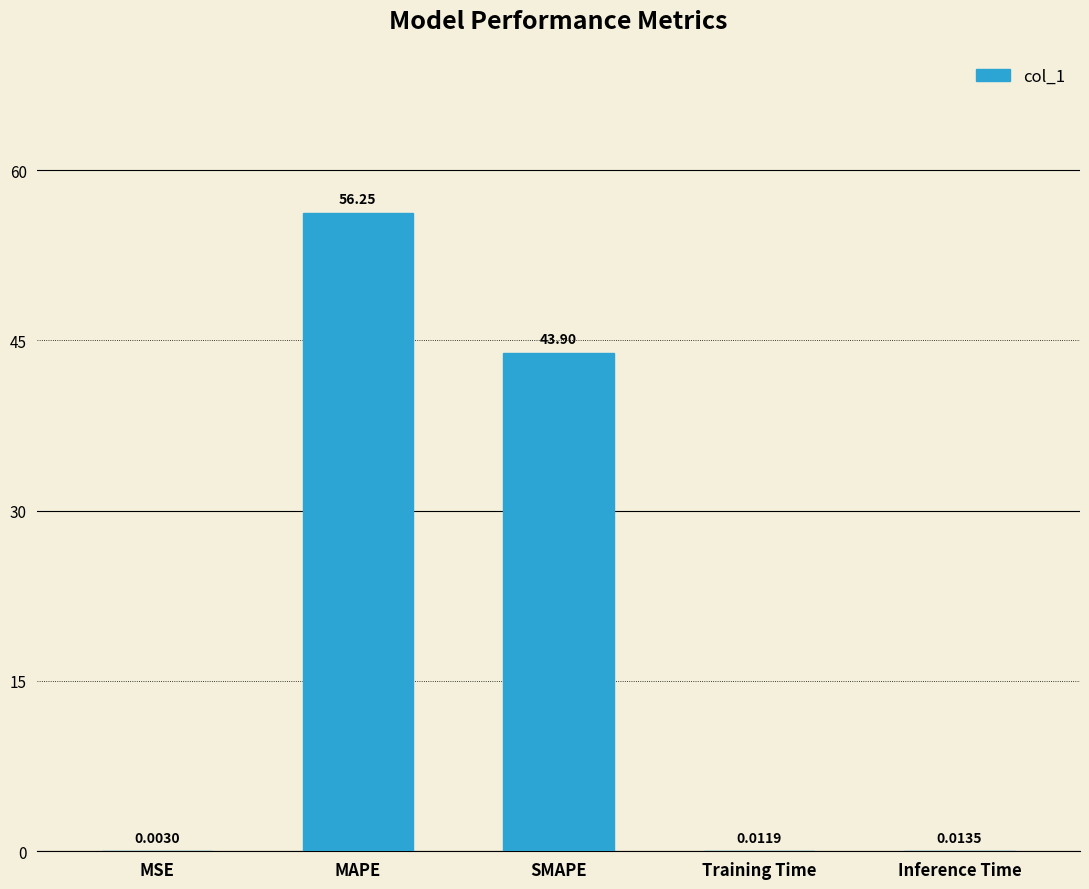

Between Training Time and MSE, which is larger?

Training Time